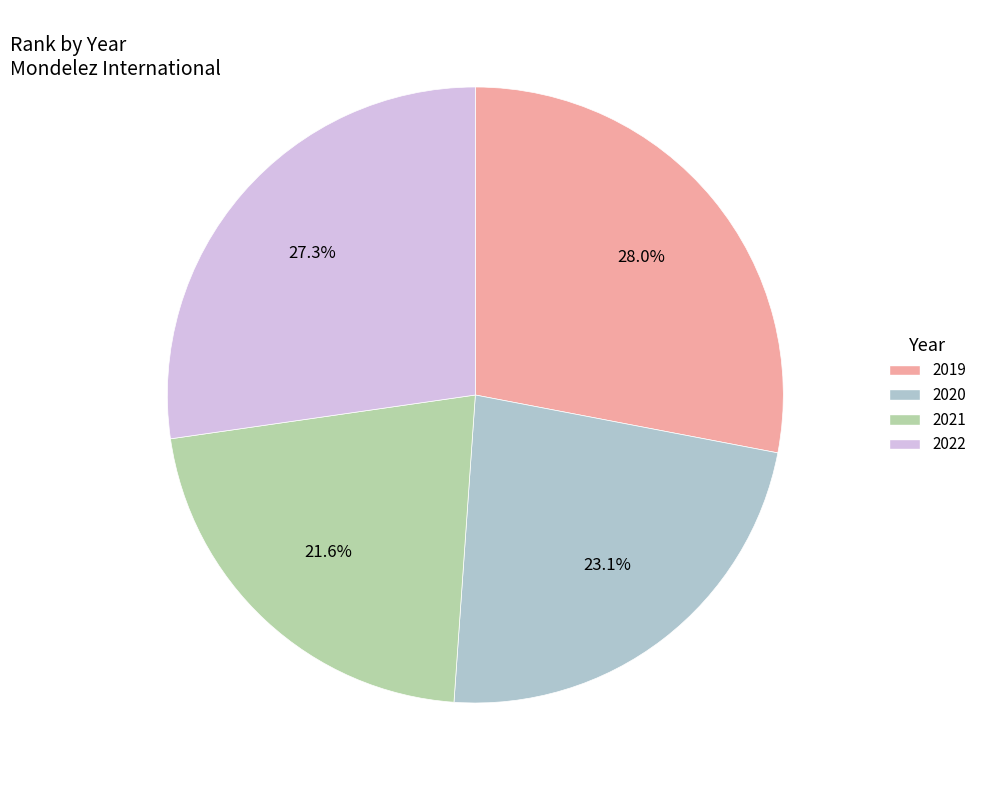

Which slice is the smallest?

2021